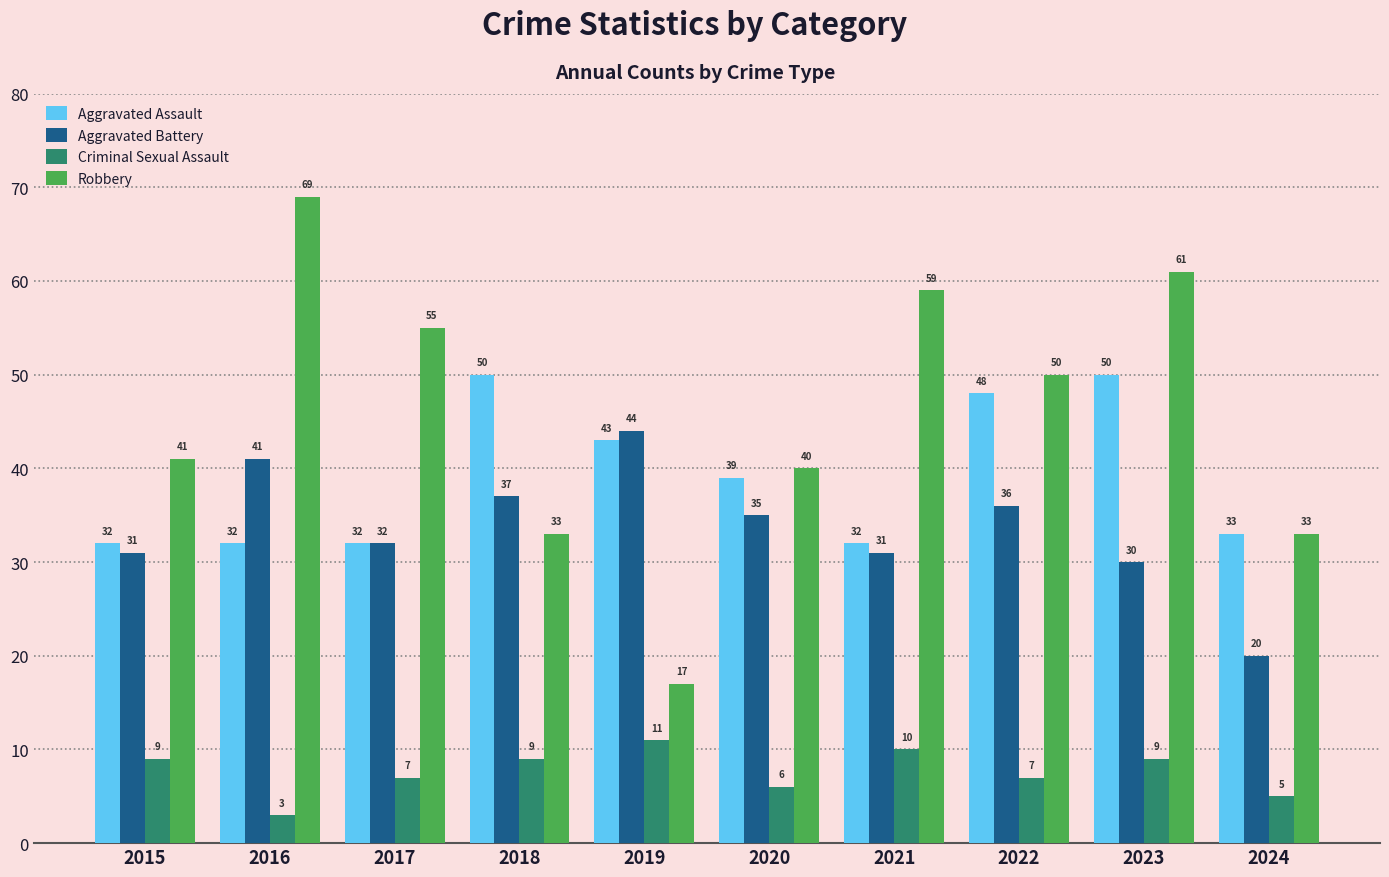

Is it true that Criminal Sexual Assault equals 7 at 2022?

True